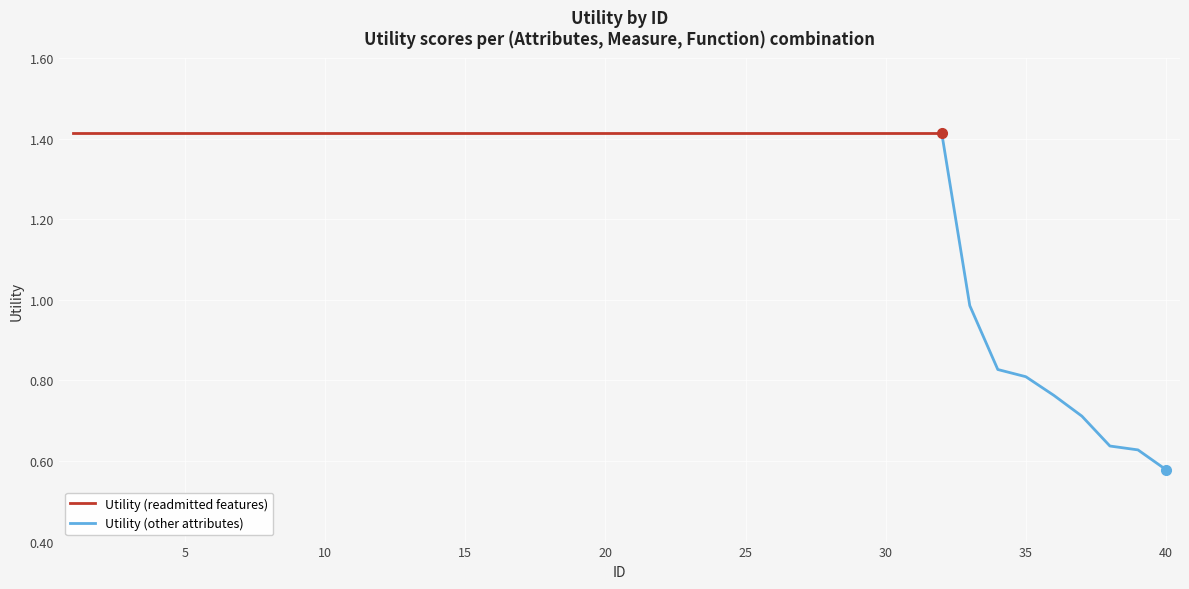

At which label does the data first exceed 1?

1